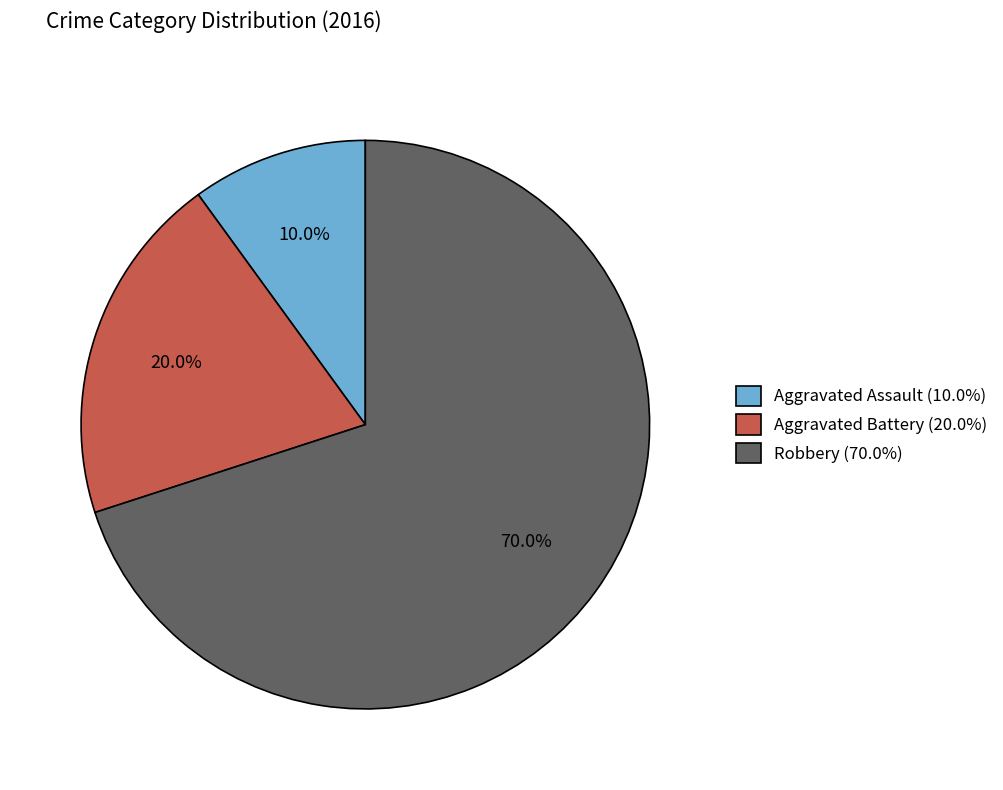

Between Aggravated Assault (10.0%) and Robbery (70.0%), which is larger?

Robbery (70.0%)